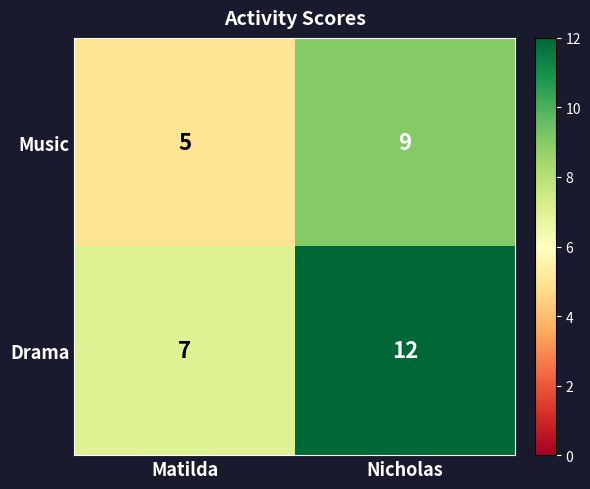

Rank the series at Nicholas from highest to lowest value.

Drama, Music